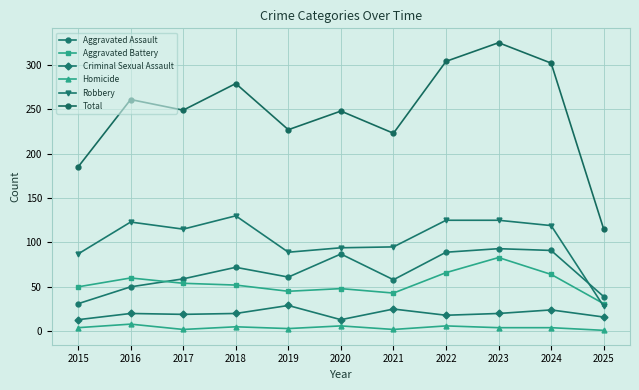

List the series in order of their peak value, lowest first.

Homicide, Criminal Sexual Assault, Aggravated Battery, Aggravated Assault, Robbery, Total